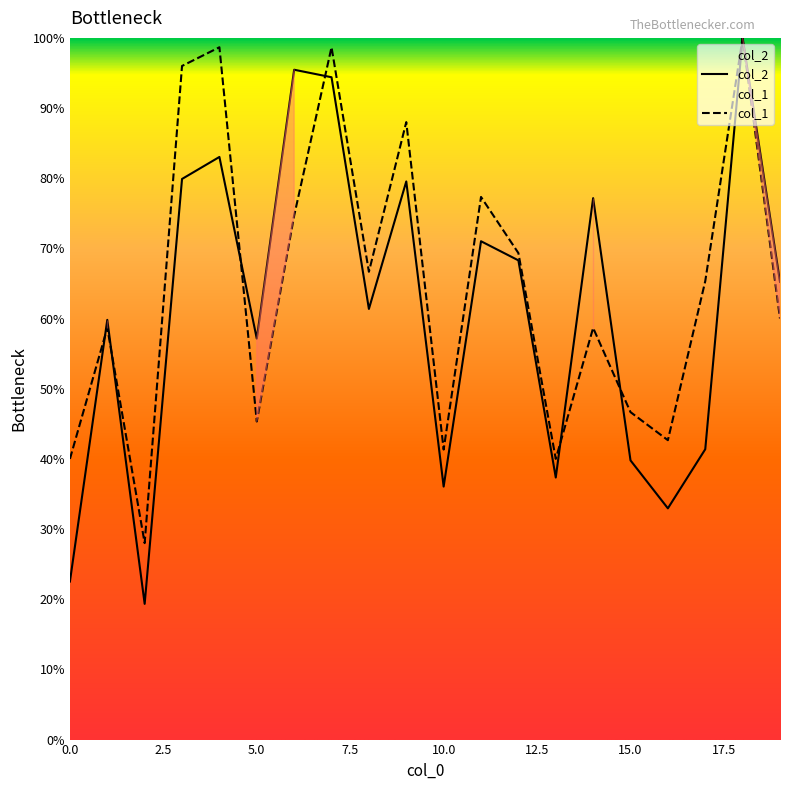

Reading right to left, list all the values displayed in this chart.

col_2: 65.2	100.0	41.4	33.0	39.8	77.2	37.3	68.3	71.0	36.1	79.5	61.4	94.4	95.5	57.1	83.0	79.9	19.3	59.8	22.5
col_1: 60.0	100.0	65.3	42.7	46.7	58.7	40.0	69.3	77.3	41.3	88.0	66.7	98.7	74.7	45.3	98.7	96.0	28.0	58.7	40.0